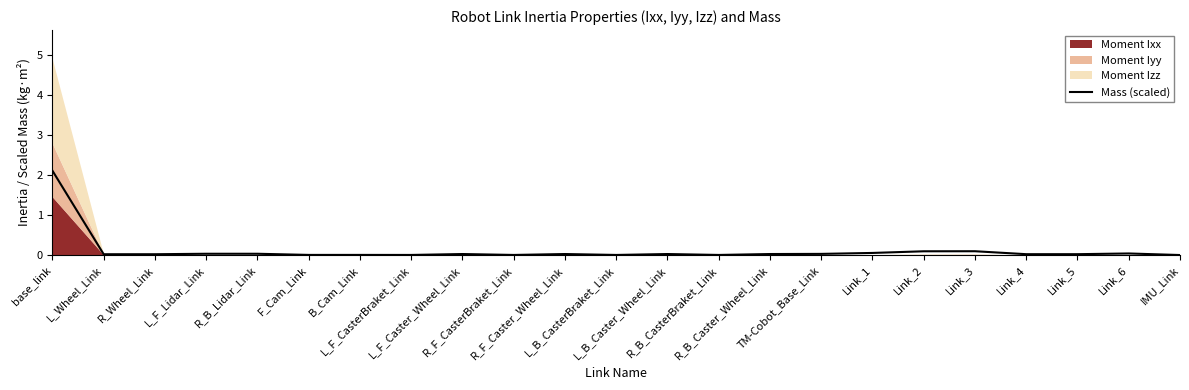

Which category has the lowest value across all series?

IMU_Link